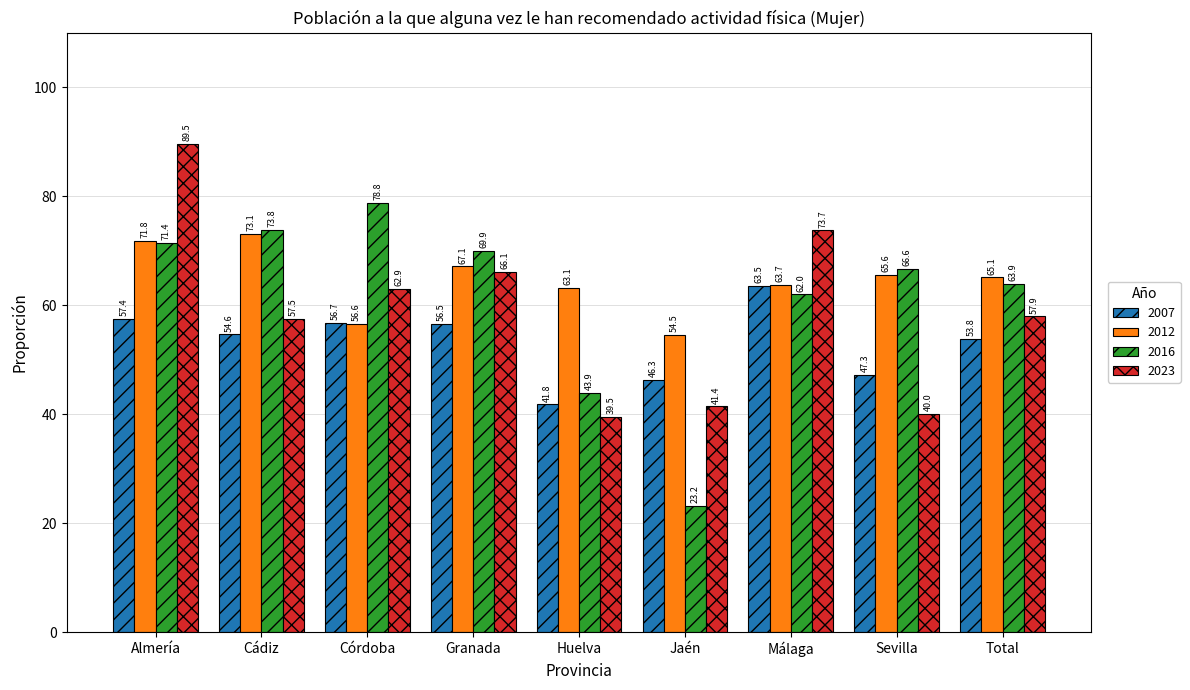

What is the difference between the highest and lowest values at Jaén?

31.3